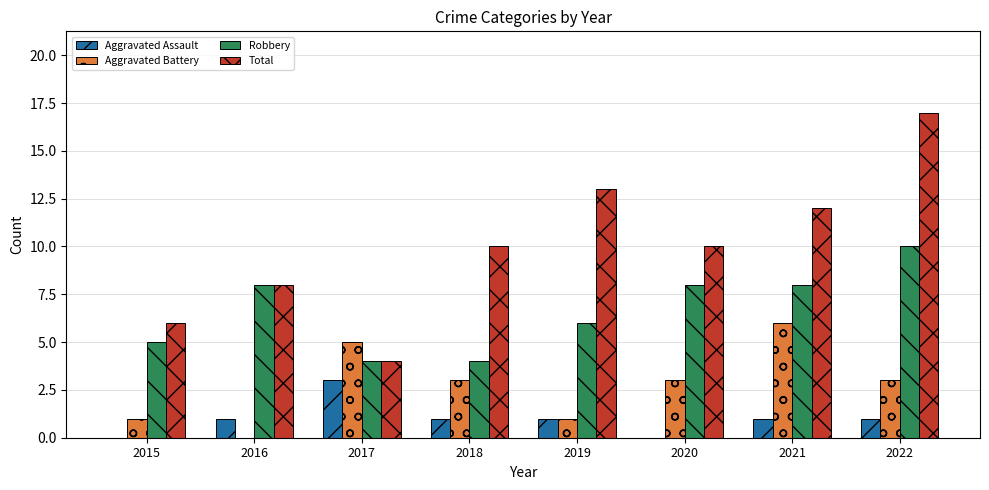

Which series has the largest range (max minus min)?

Total